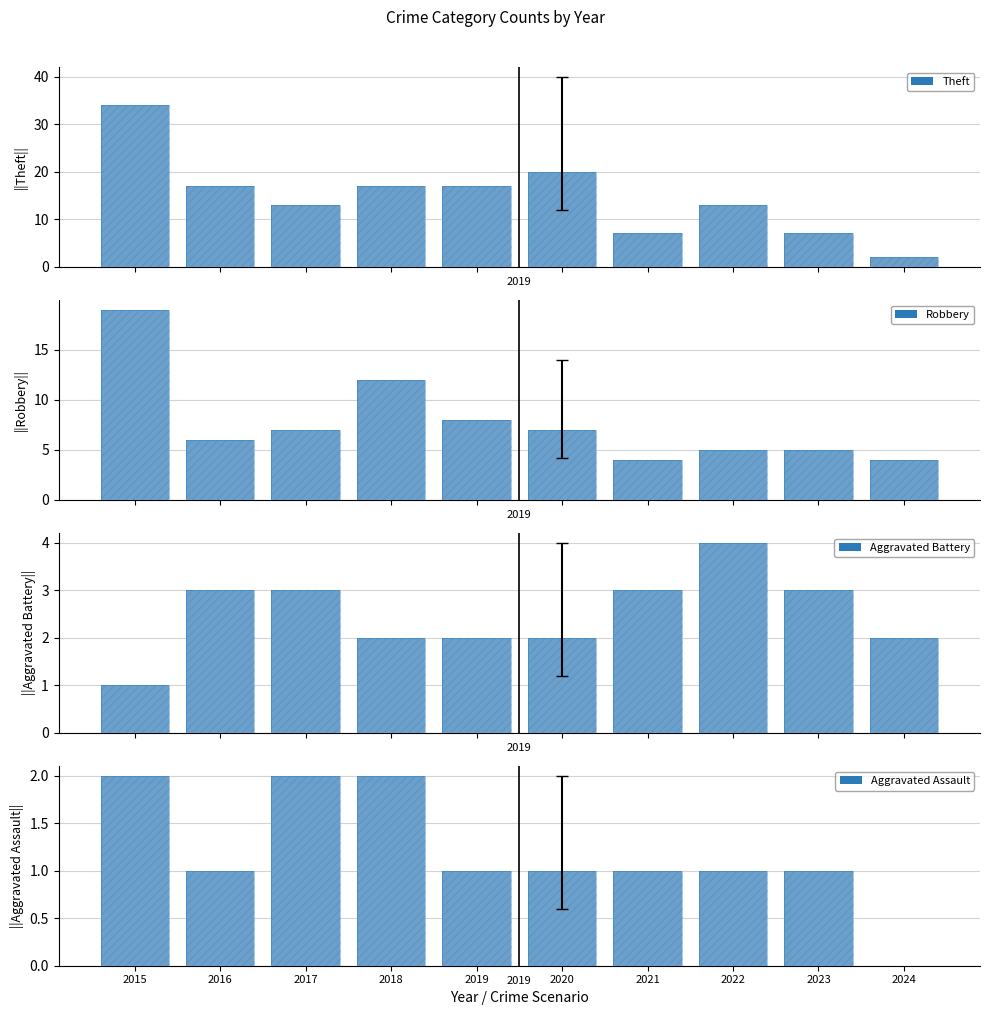

Between 2016 and 2019, which series saw the biggest shift?

Robbery